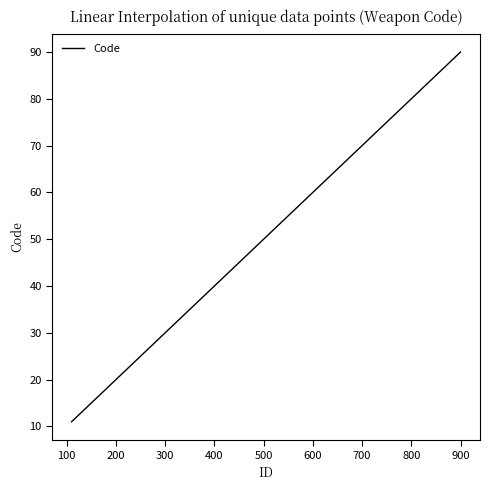

What is the smallest value displayed?

11